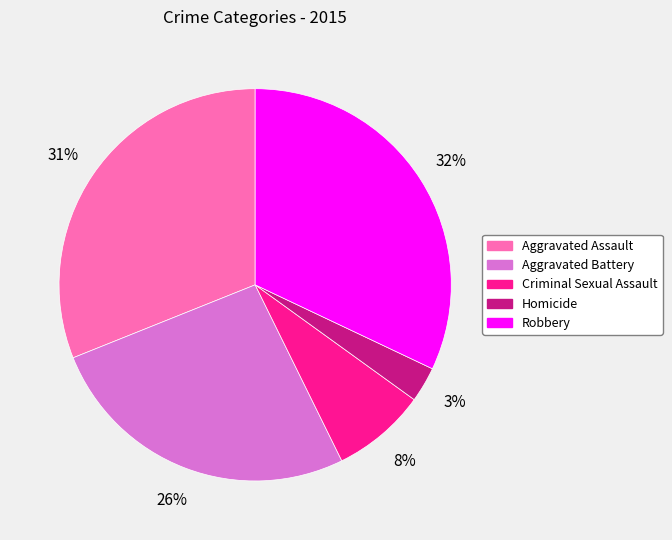

Which has a higher value, Robbery or Aggravated Assault?

Robbery